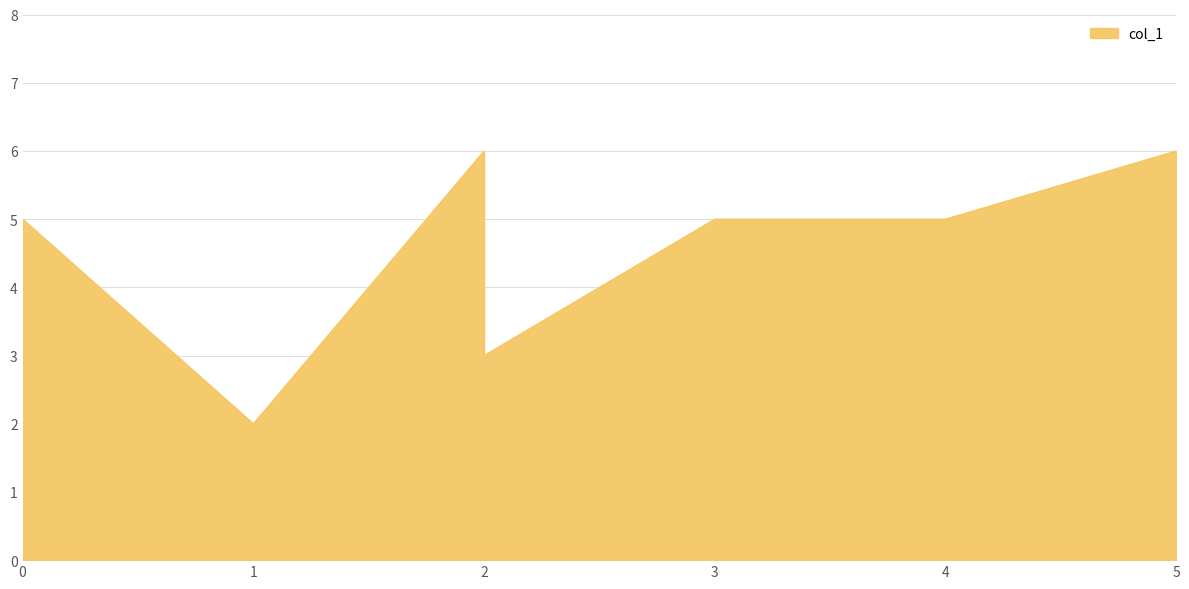

Which has a higher value, 4 or 1?

4